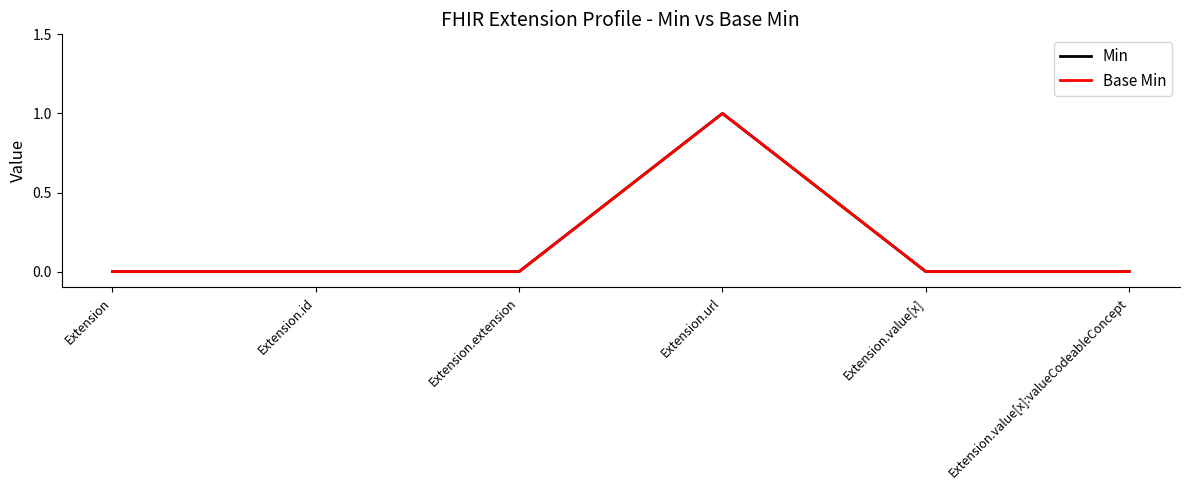

Does the chart have visible grid lines?

No